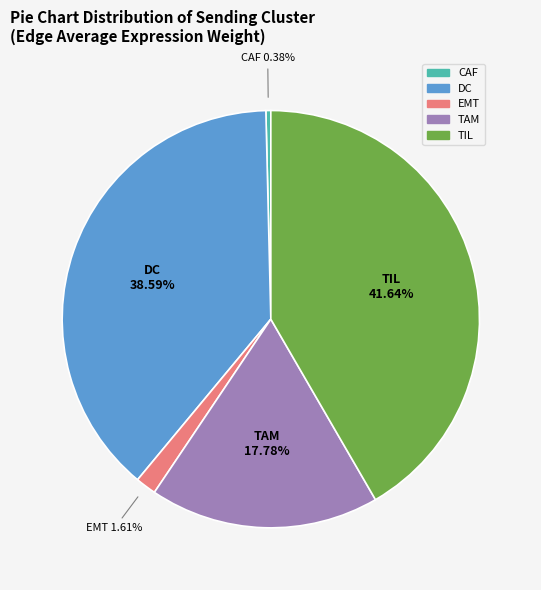

Does any single category account for the majority?

No